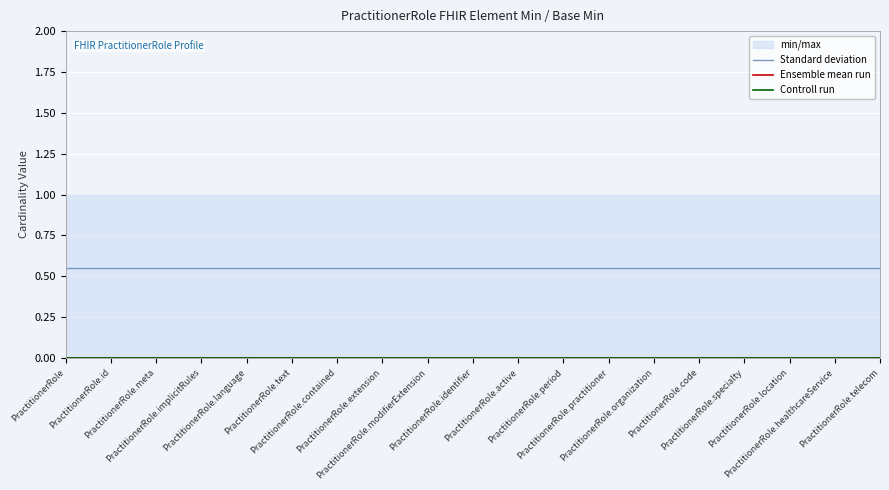

At how many categories does at least one series exceed 0?

19